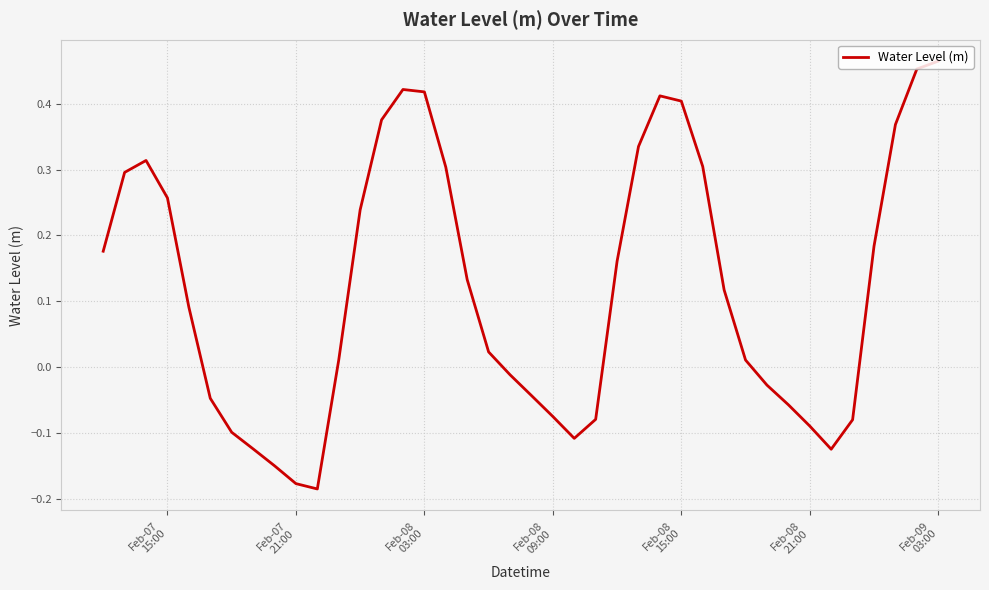

What is the difference between the maximum and minimum values?

0.6